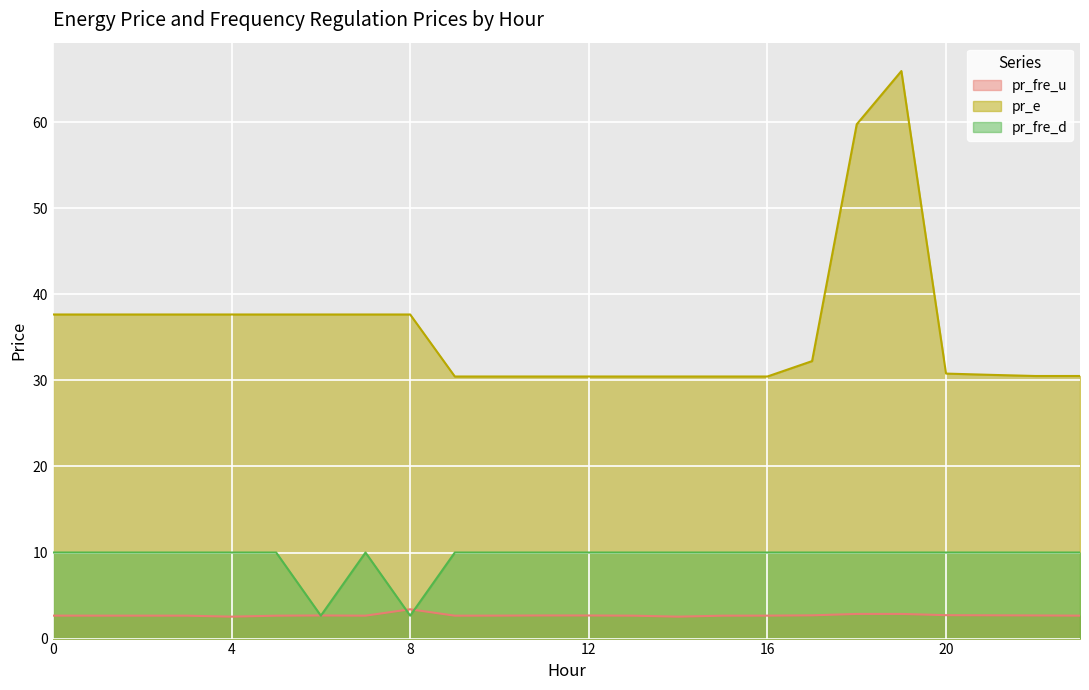

What is the lowest value of the pr_e series?

30.5